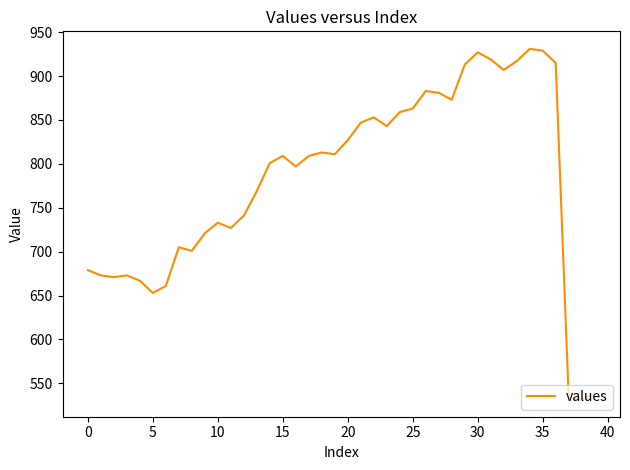

What is the greatest value displayed?

931